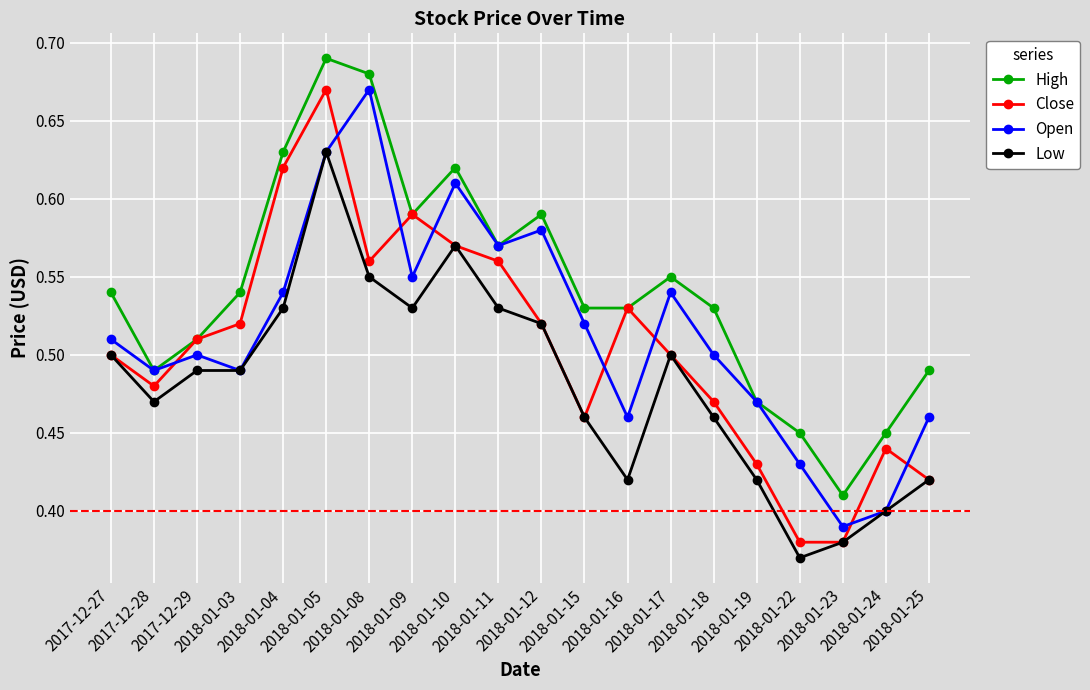

The value of Open at 2018-01-16 is 0.5. True or false?

True